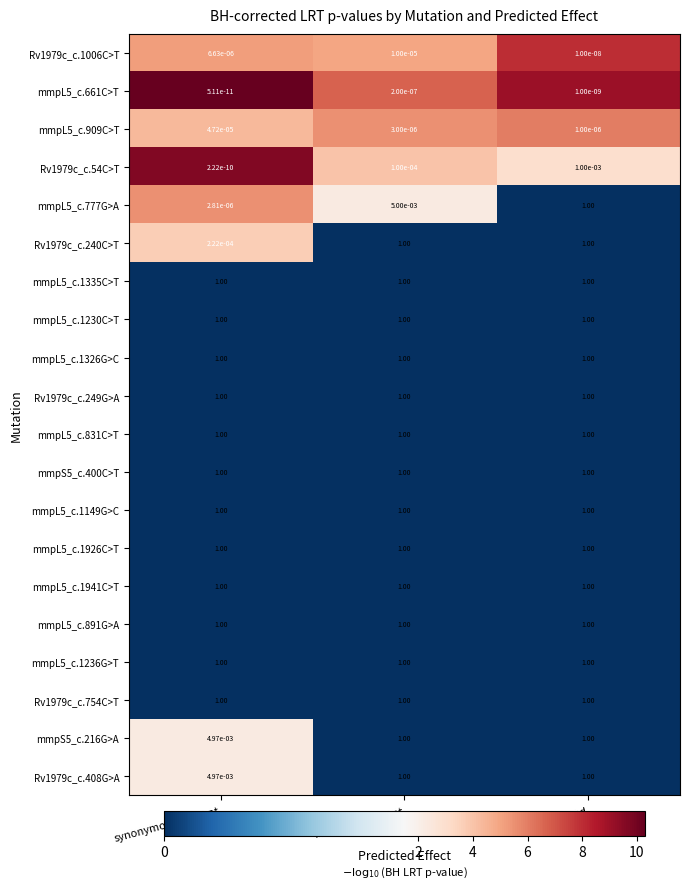

What is the total value across all series at stop_gained?

16.0